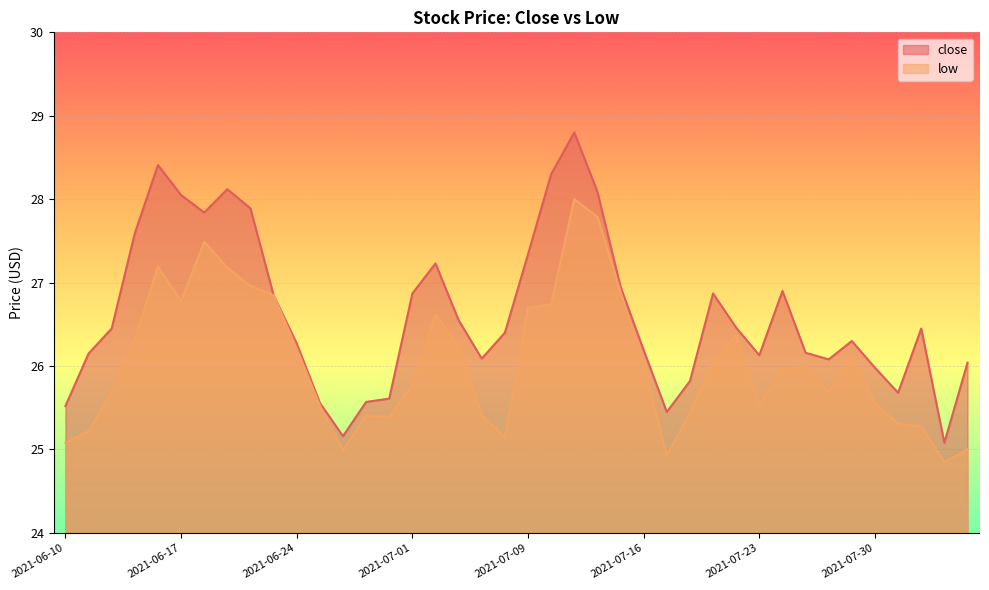

What is the label of the 15th point from the right?

2021-07-16